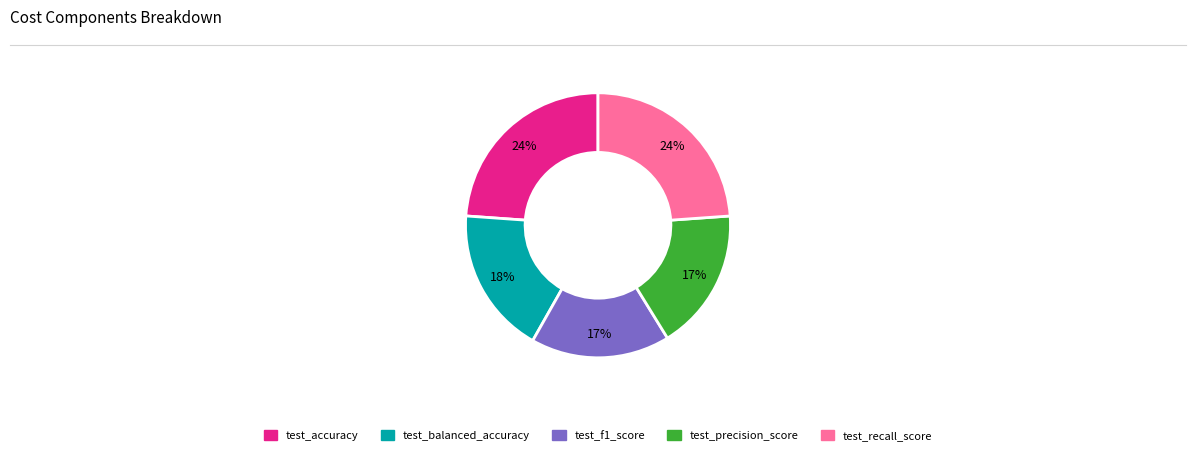

The test_accuracy slice represents 30% of the pie. True or false?

False